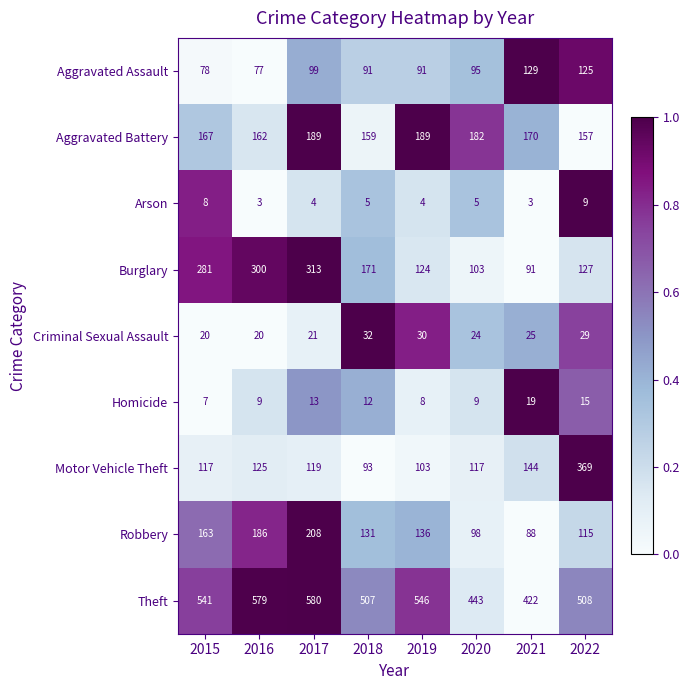

At how many categories does at least one series exceed 193?

8